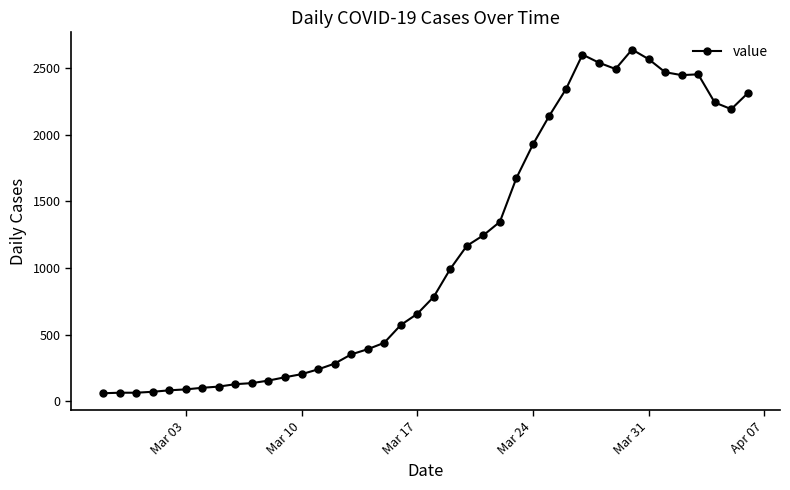

What is the difference between the maximum and minimum values?

2577